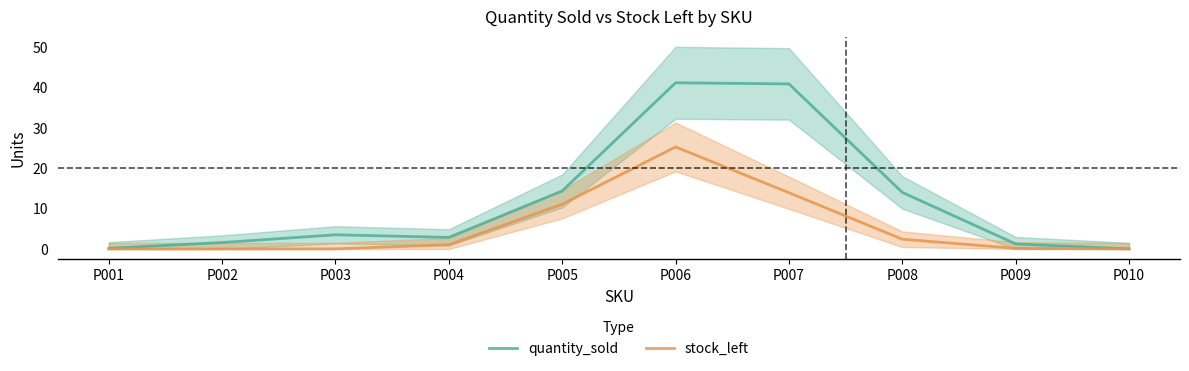

True or false: quantity_sold and stock_left intersect in this chart.

False